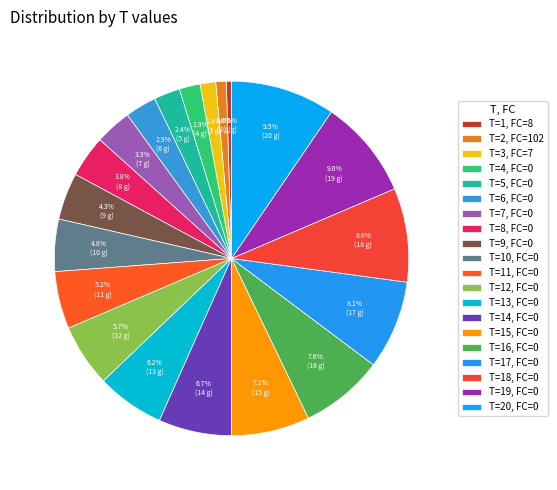

How many segments does this pie chart have?

20